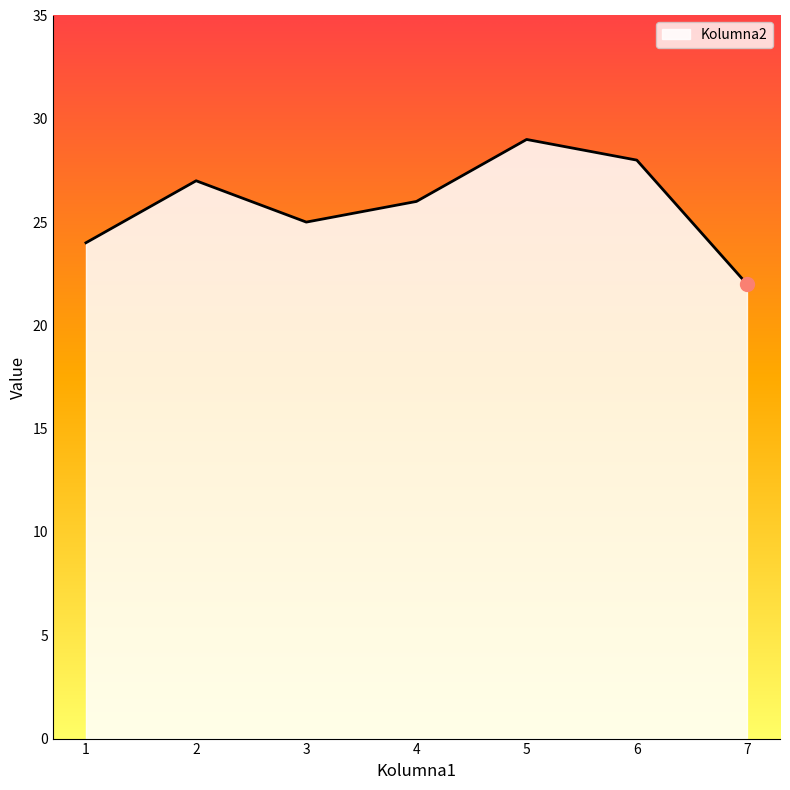

How many lines are shown in the chart?

1